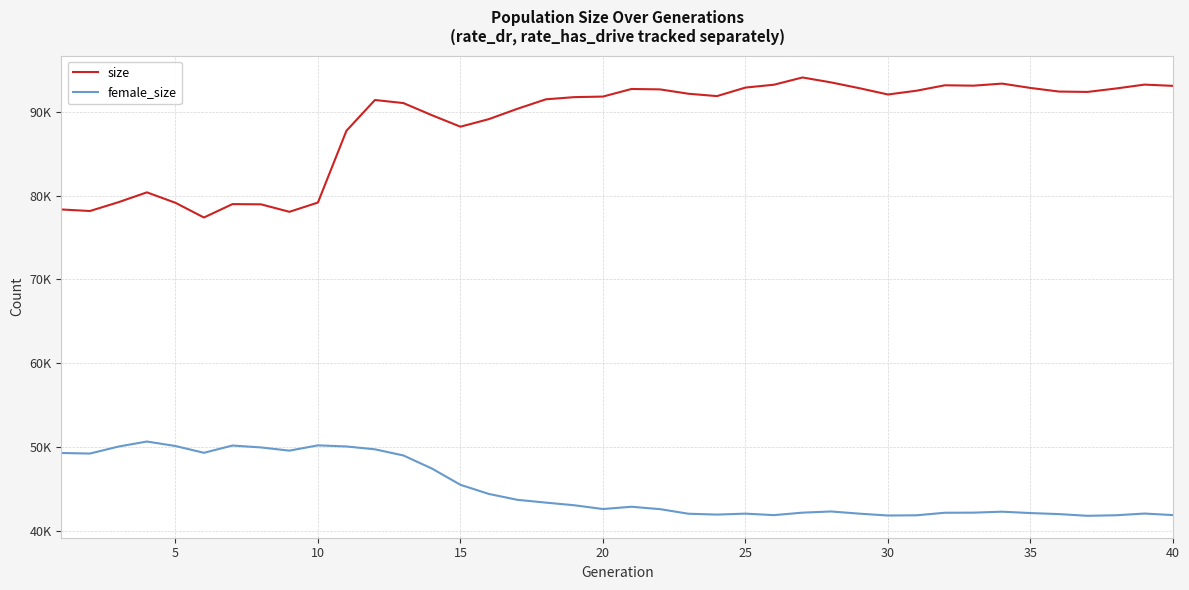

What are all the series names shown in the legend?

size, female_size